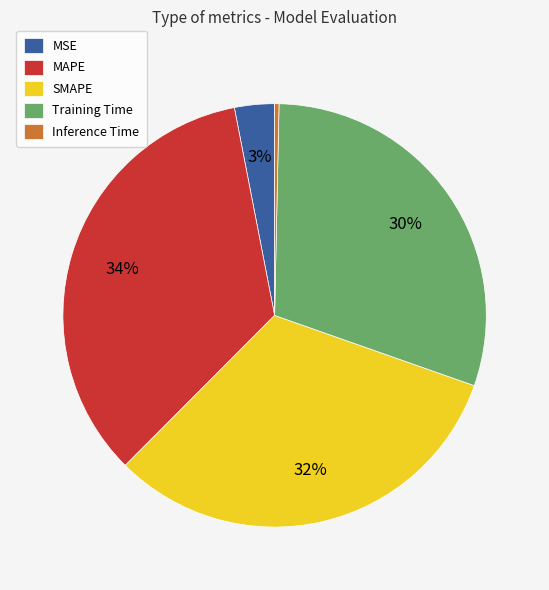

Do MAPE and MSE together represent more than half of the pie?

No